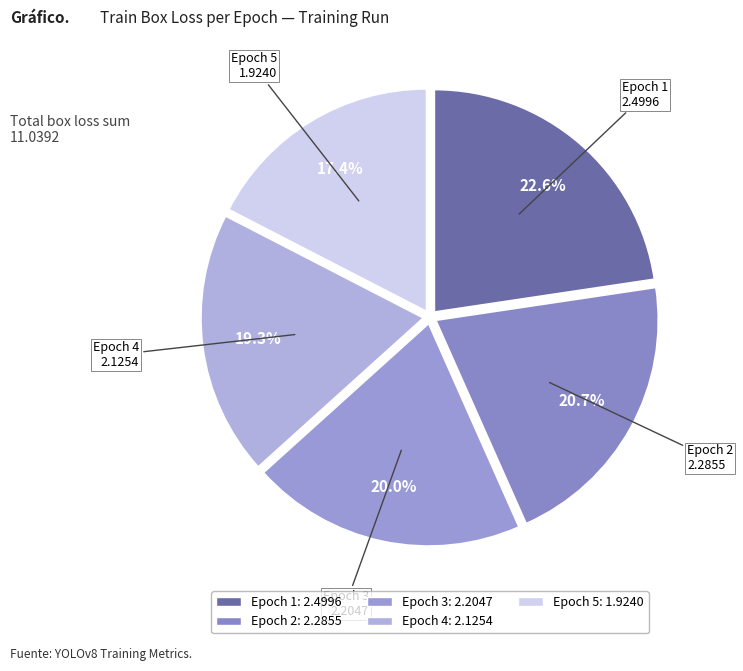

Count the number of slices in the pie.

5